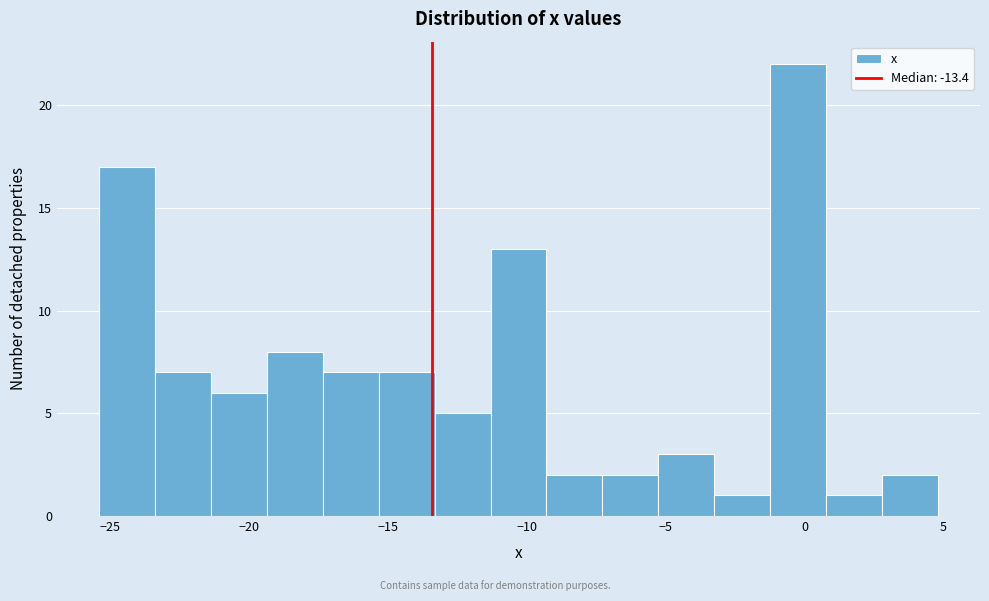

Reading left to right, transcribe this chart: for each bar, give the range it covers on the x-axis and its height. Neither the bar edges nor the heights are printed on the chart, so give them approximately, as read against the axes.

-25.5 to -23.5: 17
-23.5 to -21.5: 7
-21.5 to -19.5: 6
-19.5 to -17.5: 8
-17.5 to -15.5: 7
-15.5 to -13.5: 7
-13.5 to -11.5: 5
-11.5 to -9.5: 13
-9.5 to -7.5: 2
-7.5 to -5.5: 2
-5.5 to -3.5: 3
-3.5 to -1.0: 1
-1.0 to 1.0: 22
1.0 to 3.0: 1
3.0 to 5.0: 2